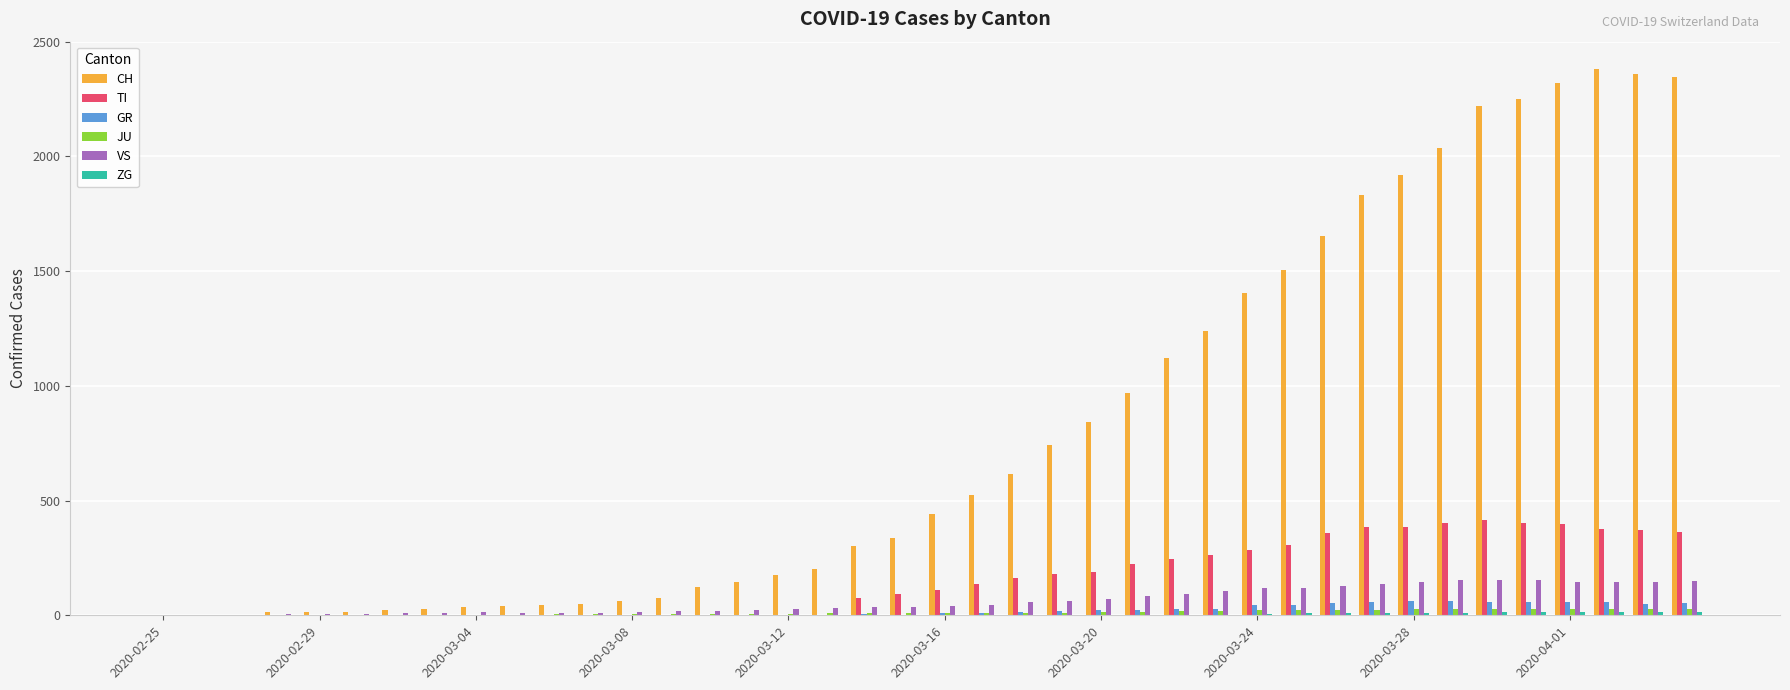

Which series has the largest total across all categories?

CH